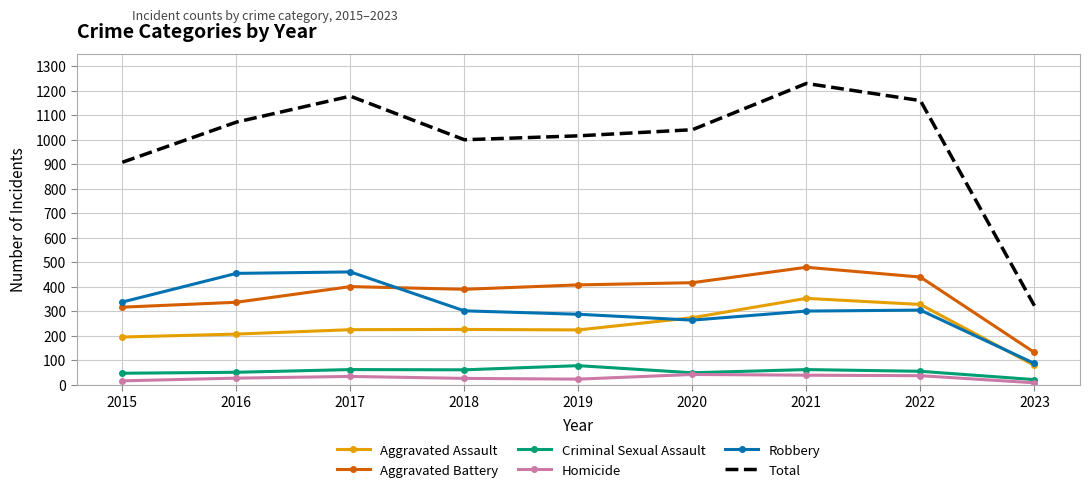

True or false: Total and Robbery cross at least once.

False